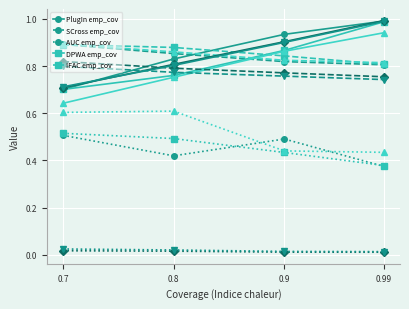

At which category does the chart reach its peak across all series?

0.99